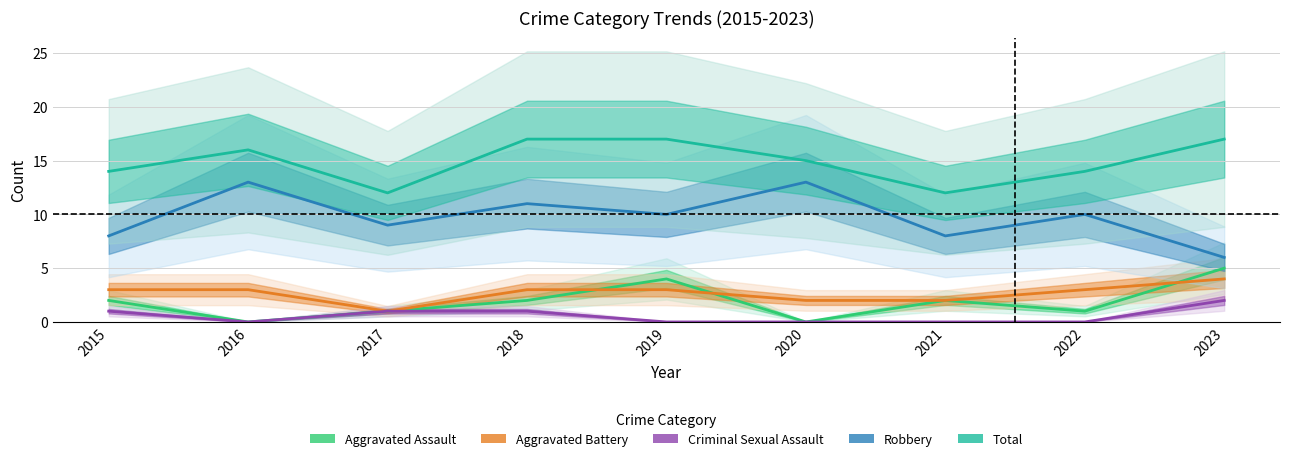

Reading left to right, what are all the values shown in this chart?

Aggravated Assault: 2015=2	2016=0	2017=1	2018=2	2019=4	2020=0	2021=2	2022=1	2023=5
Aggravated Battery: 2015=3	2016=3	2017=1	2018=3	2019=3	2020=2	2021=2	2022=3	2023=4
Criminal Sexual Assault: 2015=1	2016=0	2017=1	2018=1	2019=0	2020=0	2021=0	2022=0	2023=2
Robbery: 2015=8	2016=13	2017=9	2018=11	2019=10	2020=13	2021=8	2022=10	2023=6
Total: 2015=14	2016=16	2017=12	2018=17	2019=17	2020=15	2021=12	2022=14	2023=17